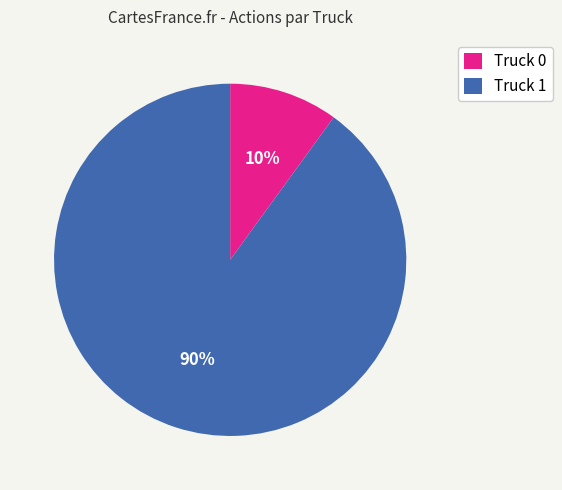

Rank the categories by value from lowest to highest.

Truck 0, Truck 1